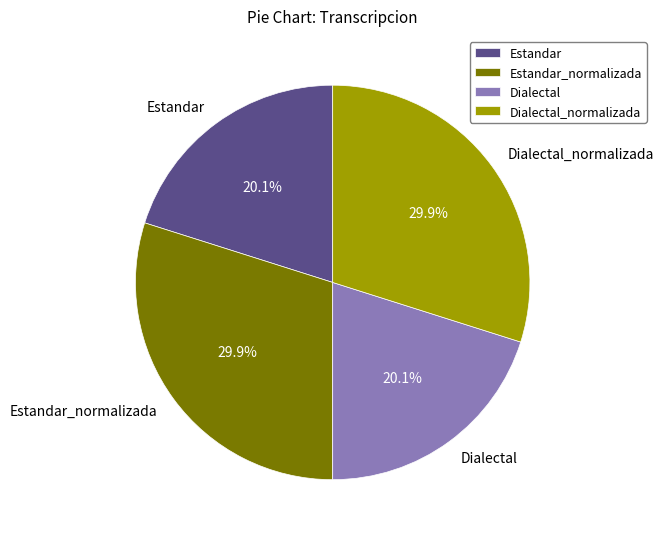

Combined, what portion of the pie is Estandar and Estandar_normalizada?

50.0%